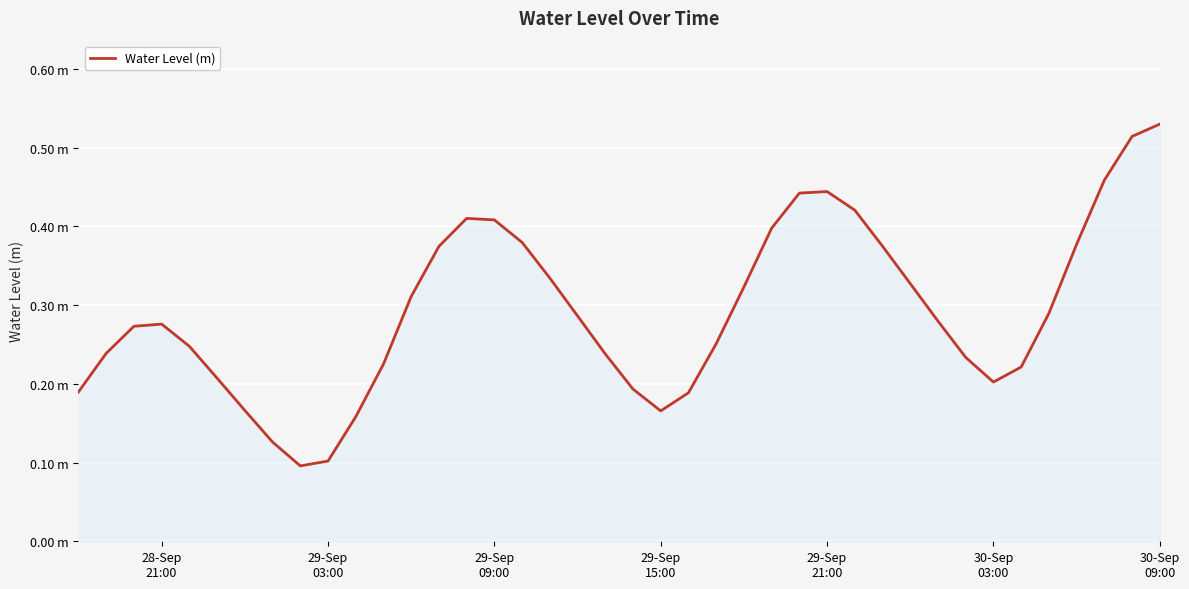

Is this an area chart (filled region under the line)?

Yes